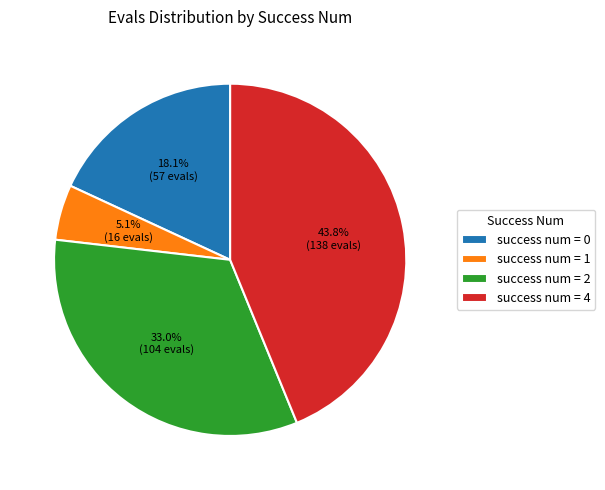

Which slice is the largest?

success num = 4